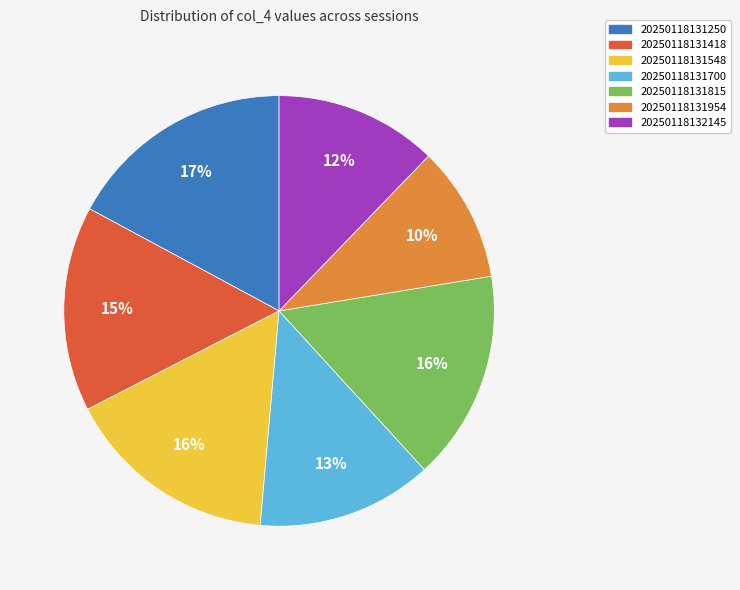

Does 20250118131250 represent more than half of the total?

No